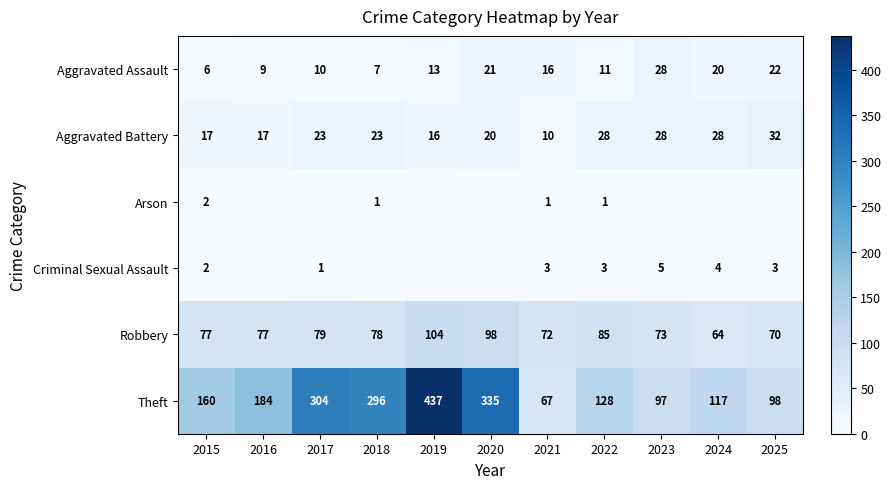

Is it true that Aggravated Battery equals 29 at 2019?

False